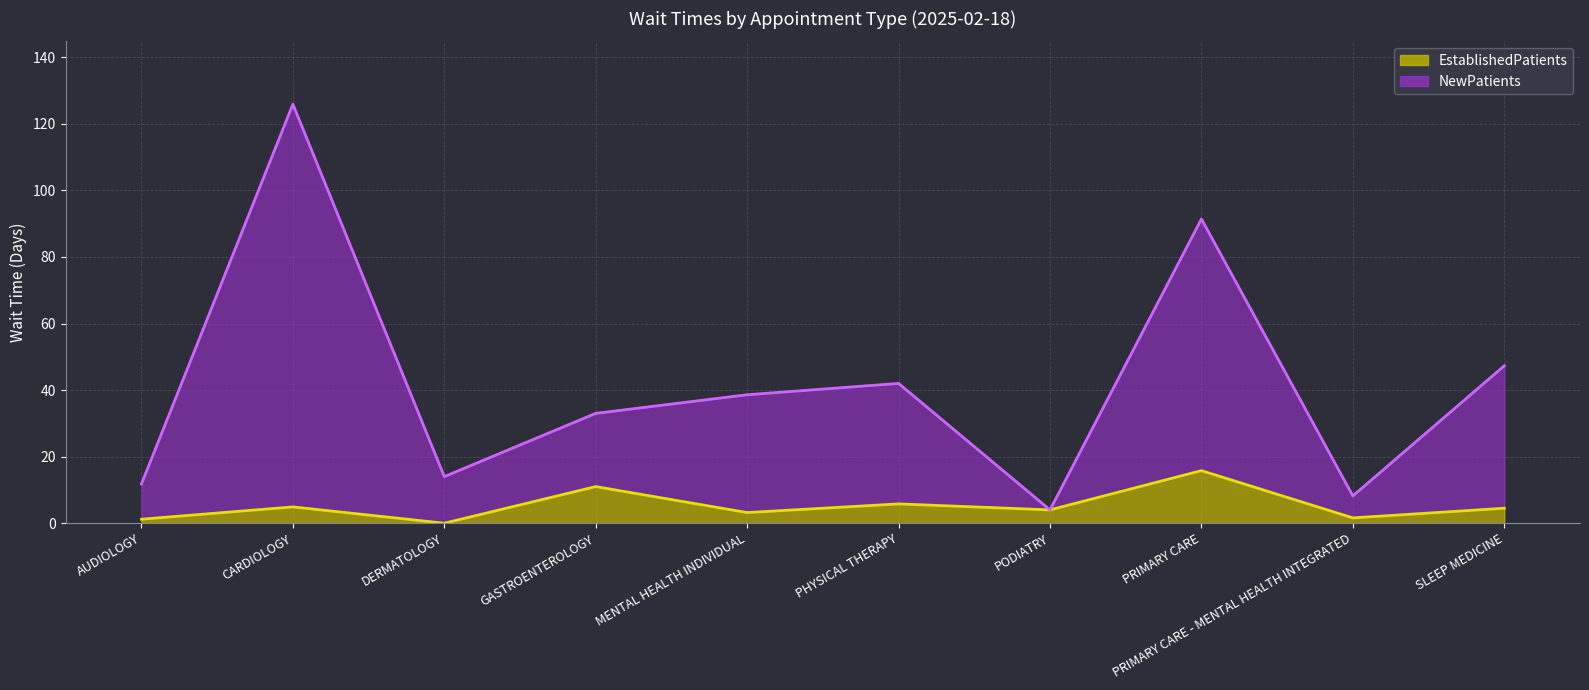

How many values in the NewPatients series exceed 38?

5